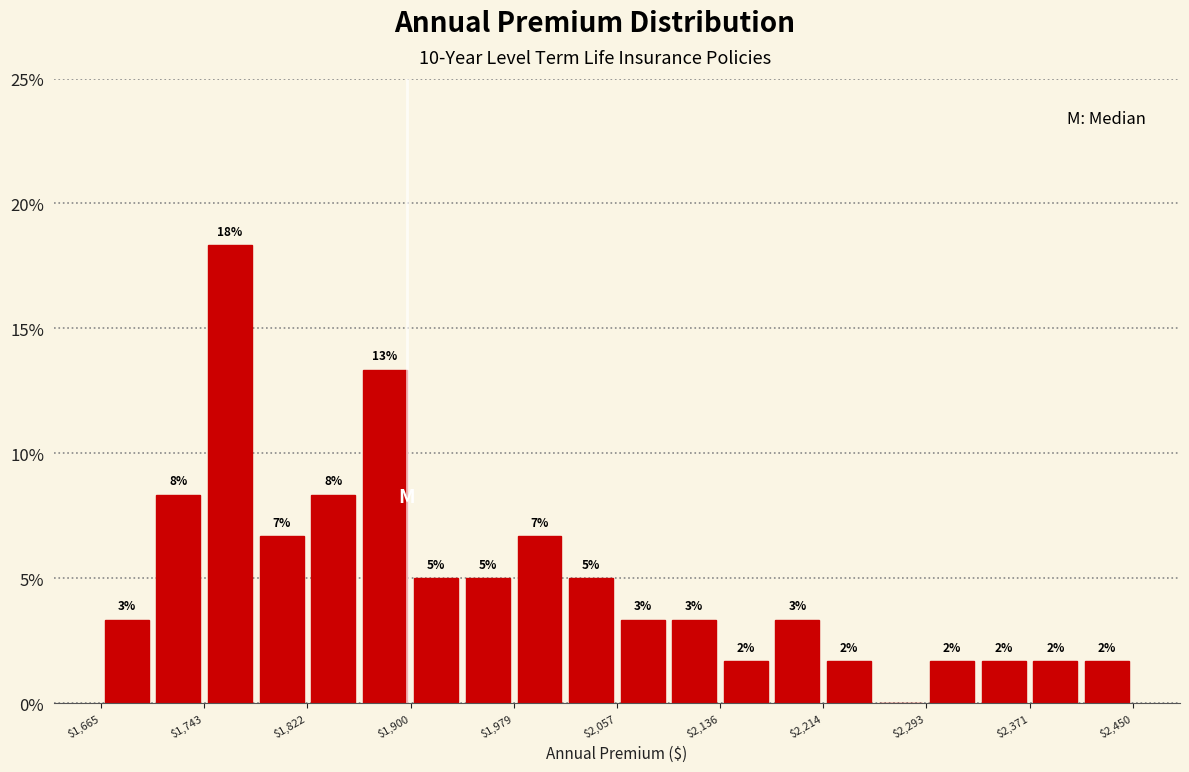

Read against the x-axis, roughly where is the centre of the tallest bar?

1760